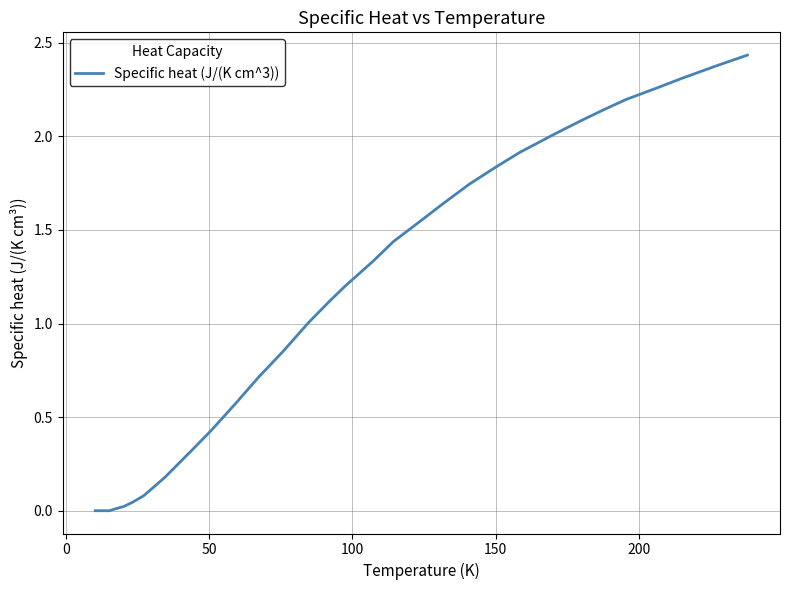

Is this an area chart (filled region under the line)?

No